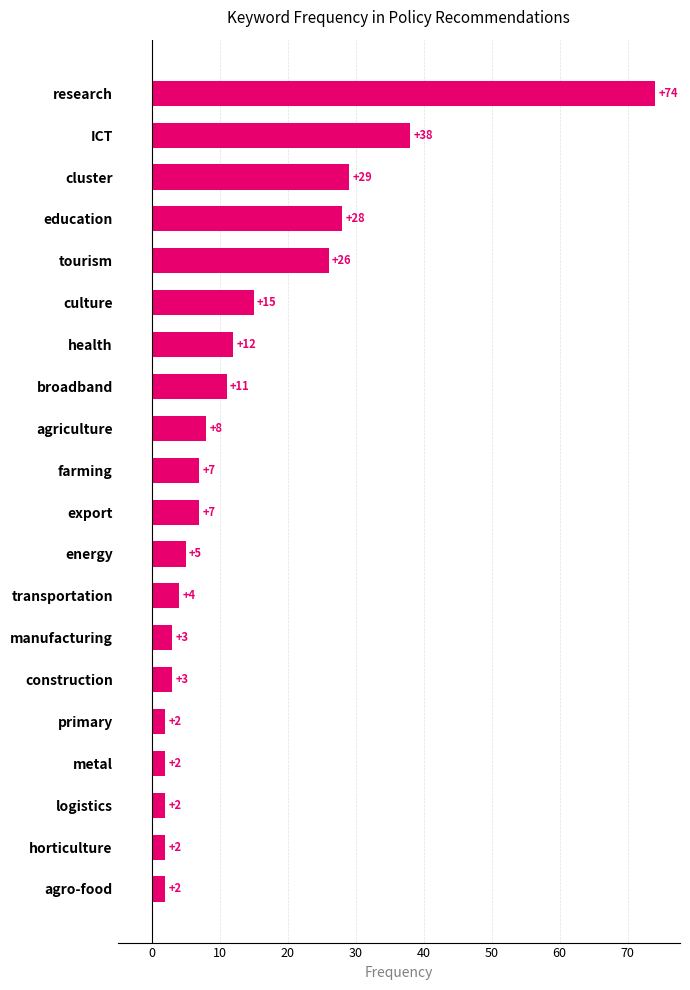

Is it true that the value at primary is 2?

True